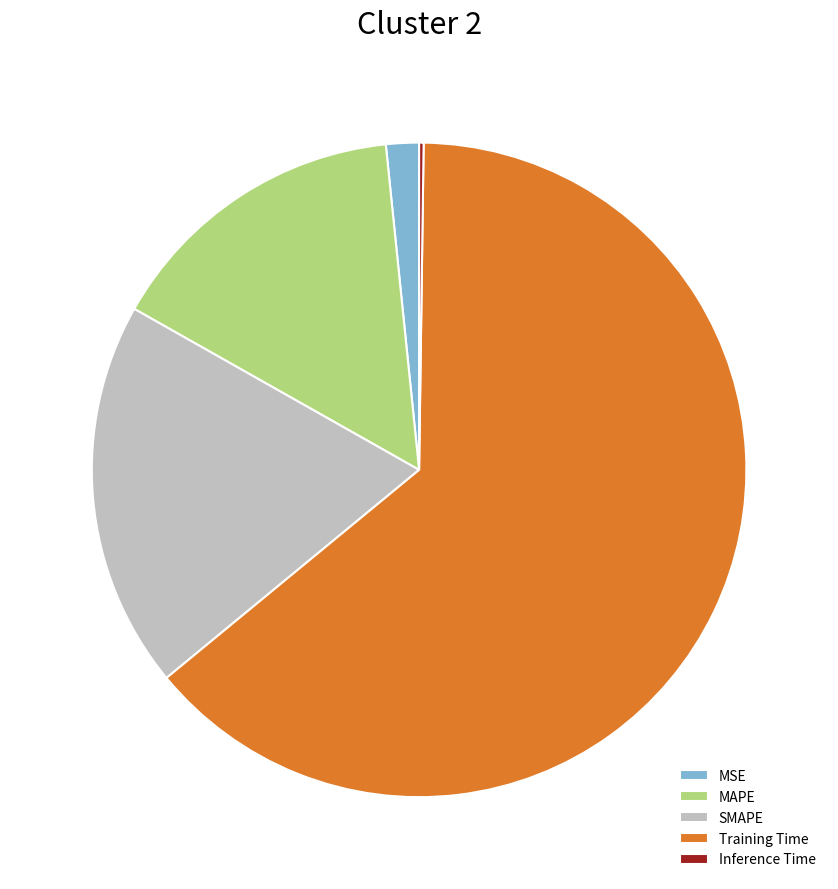

Approximately how many times larger is the value at SMAPE compared to Training Time?

0.3